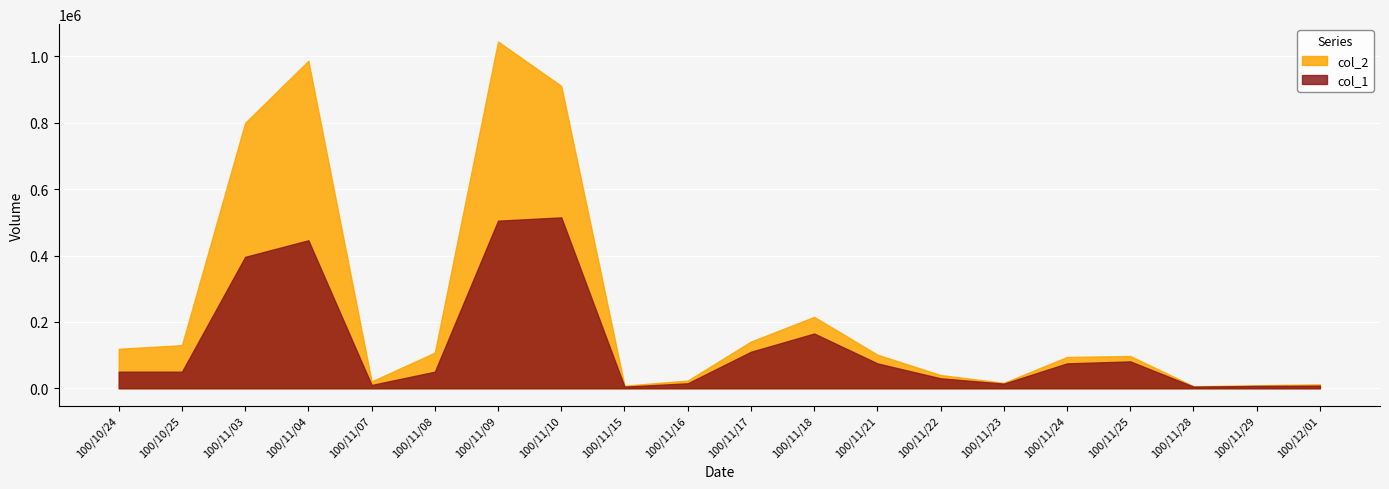

The value of col_2 at 100/10/24 is 119000. True or false?

True